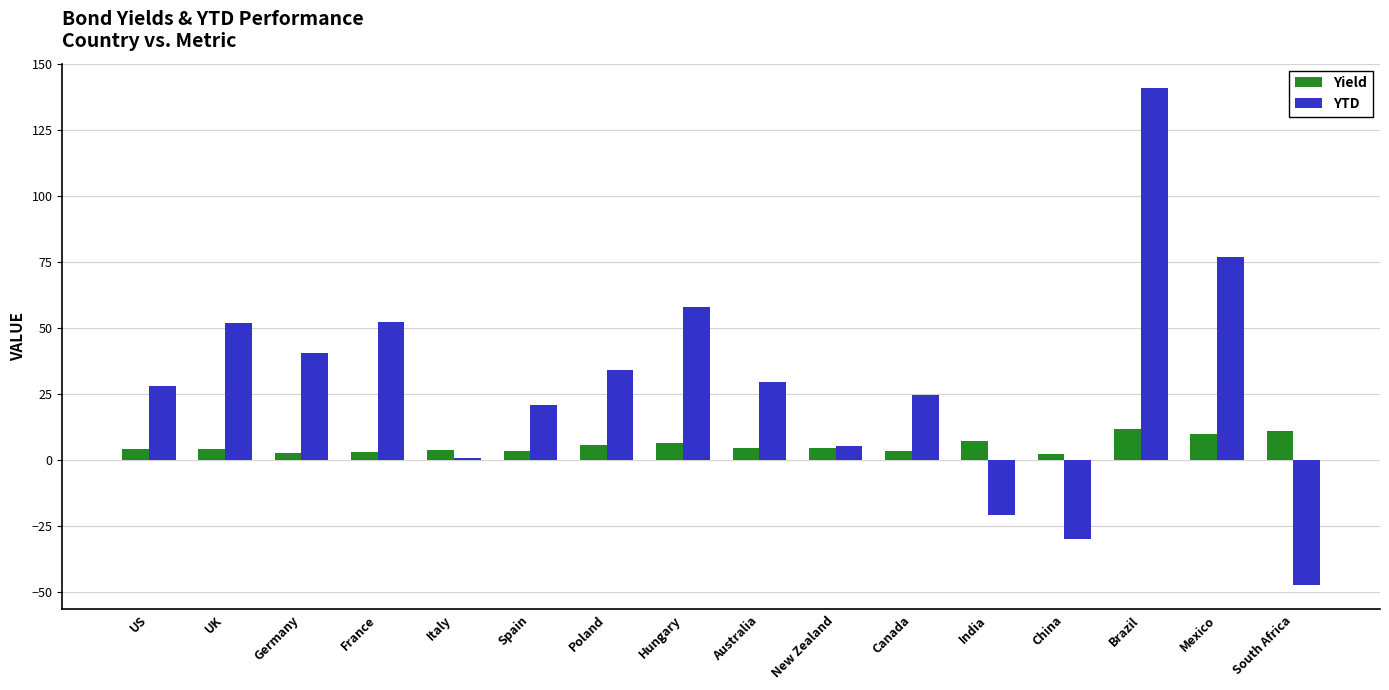

What is the greatest value displayed?

140.6